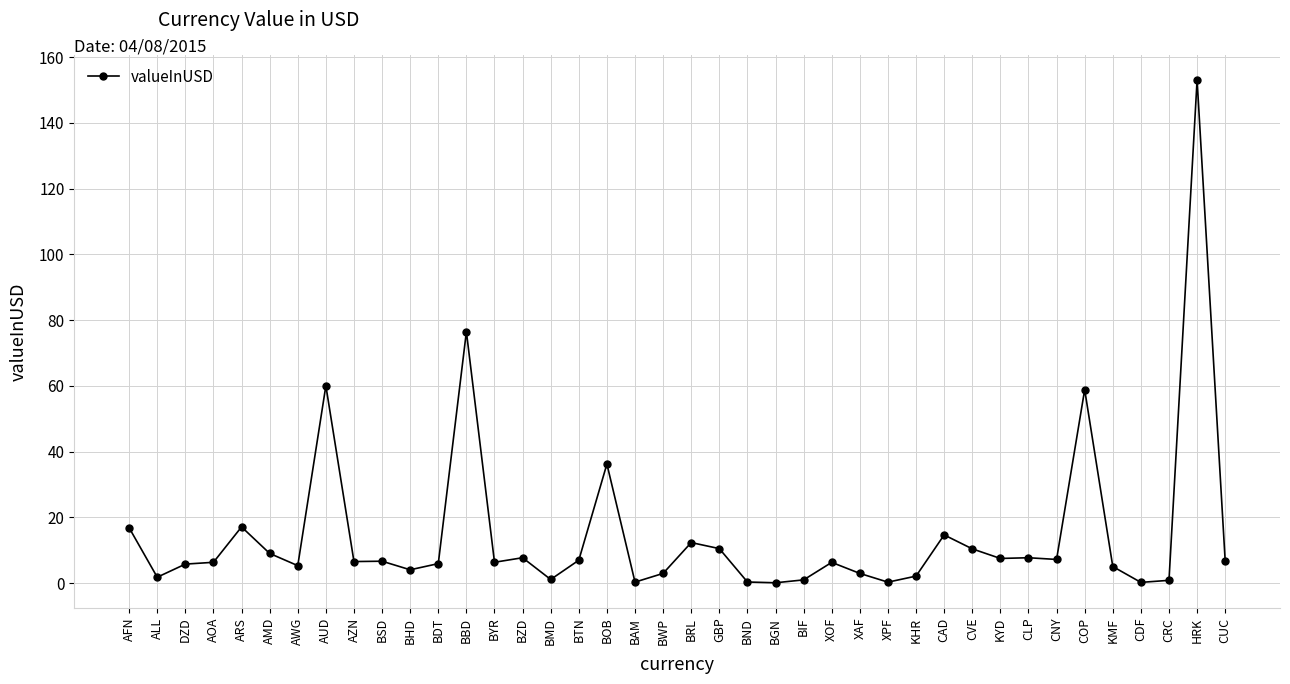

At which label does the data first exceed 6?

AFN